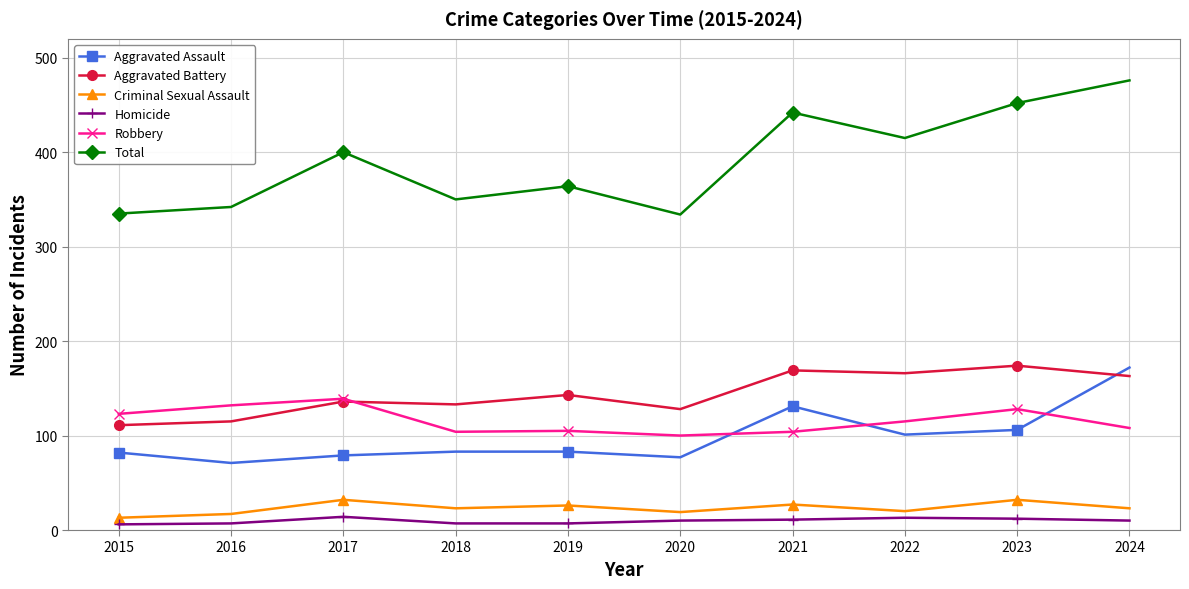

How many lines are shown in the chart?

6